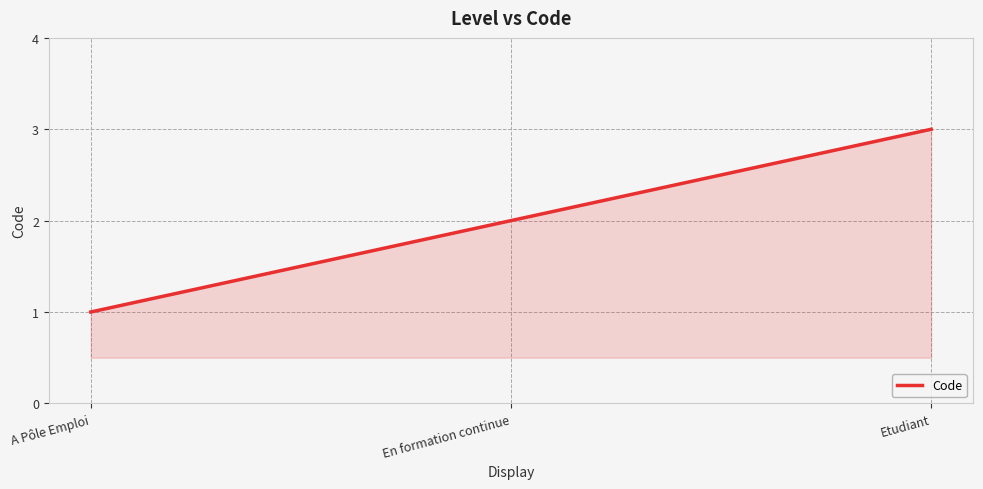

What is the maximum value shown in the chart?

3